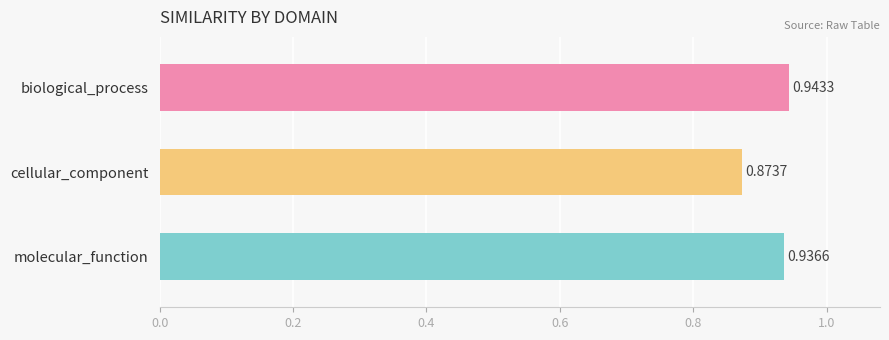

What is the difference between the maximum and minimum values?

0.1